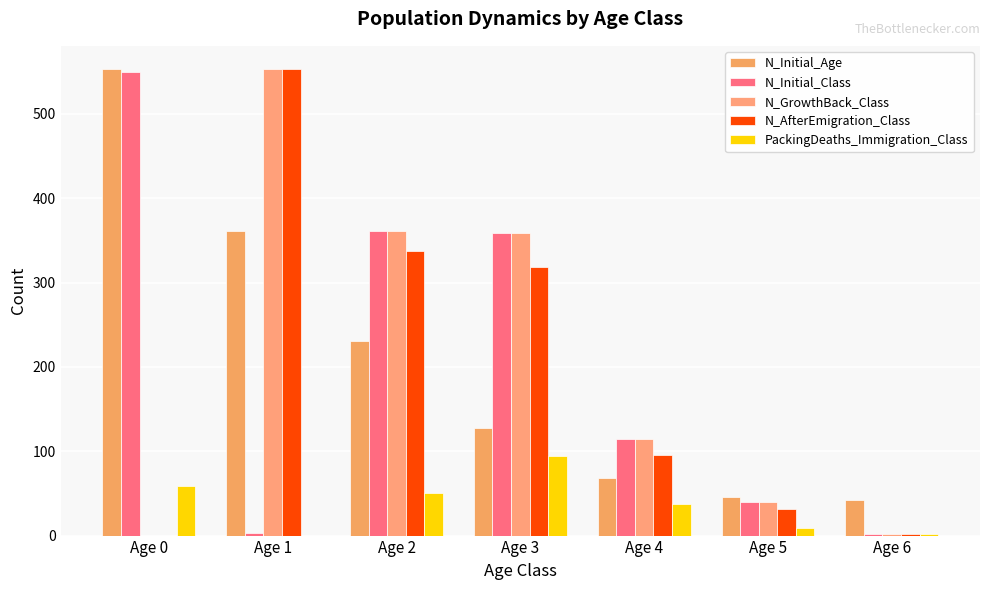

What is the sum of all N_AfterEmigration_Class values?

1338